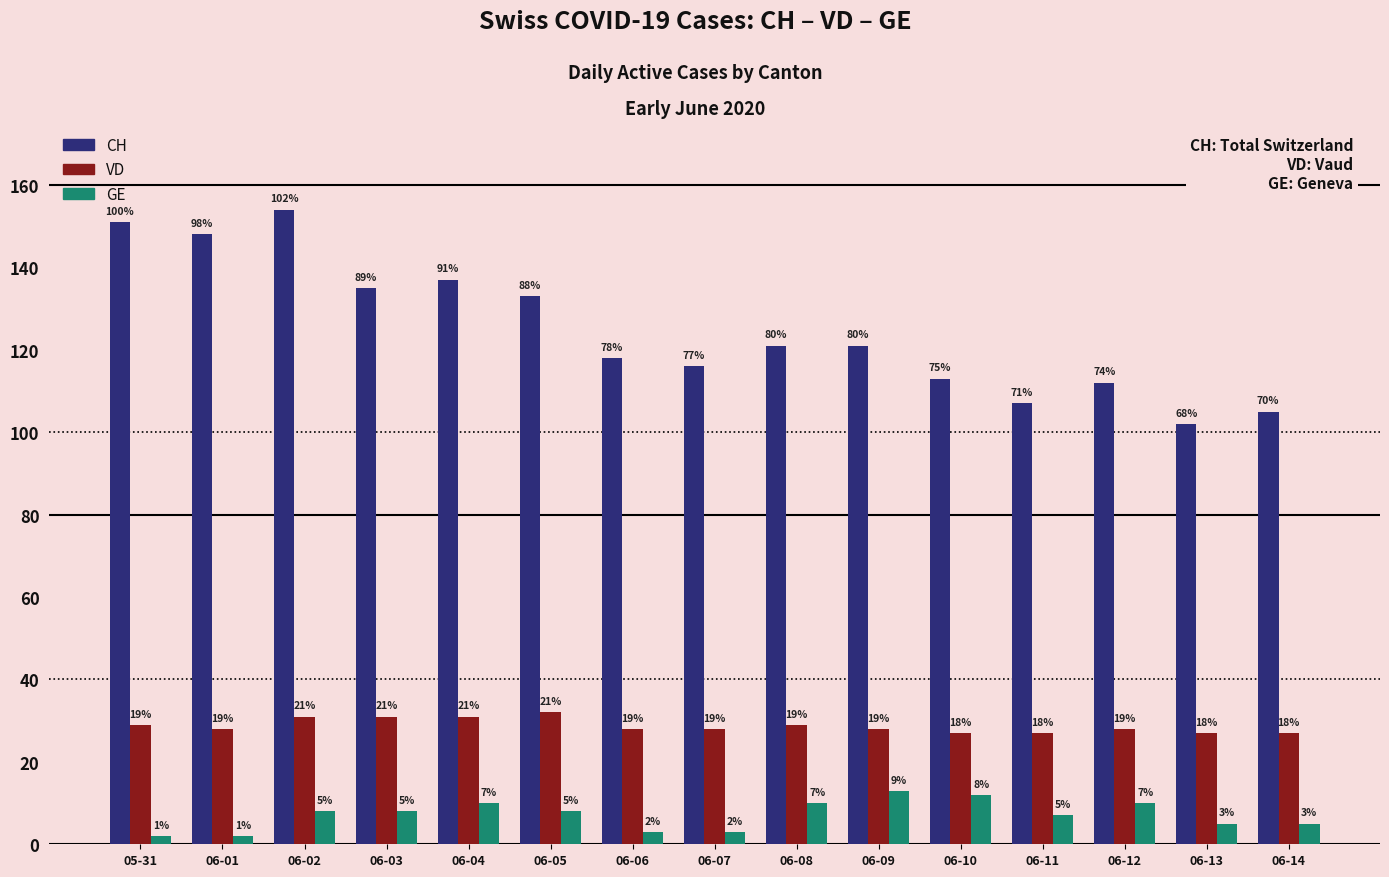

Read the CH value at 06-10, to the nearest 5.

115